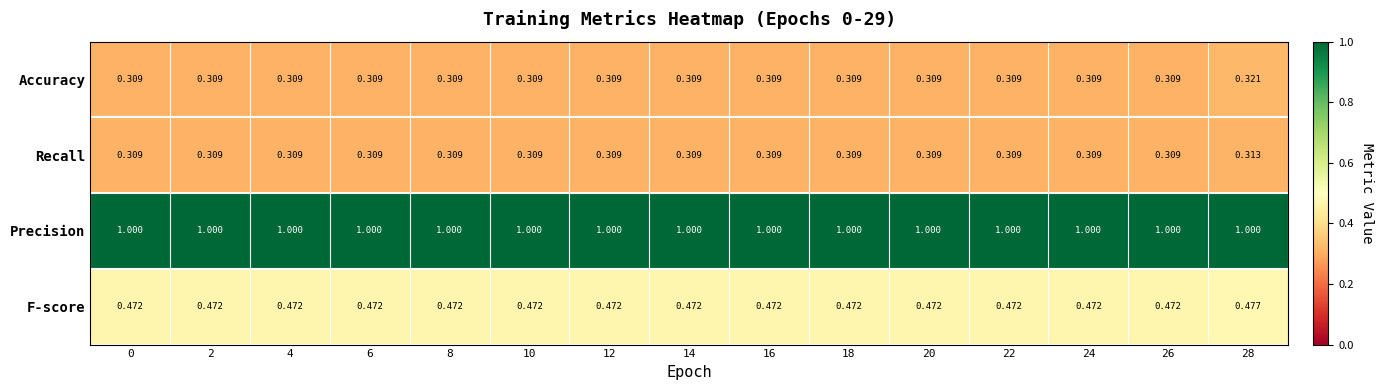

Is the value of Recall at 16 greater than the value of F-score at 8?

No